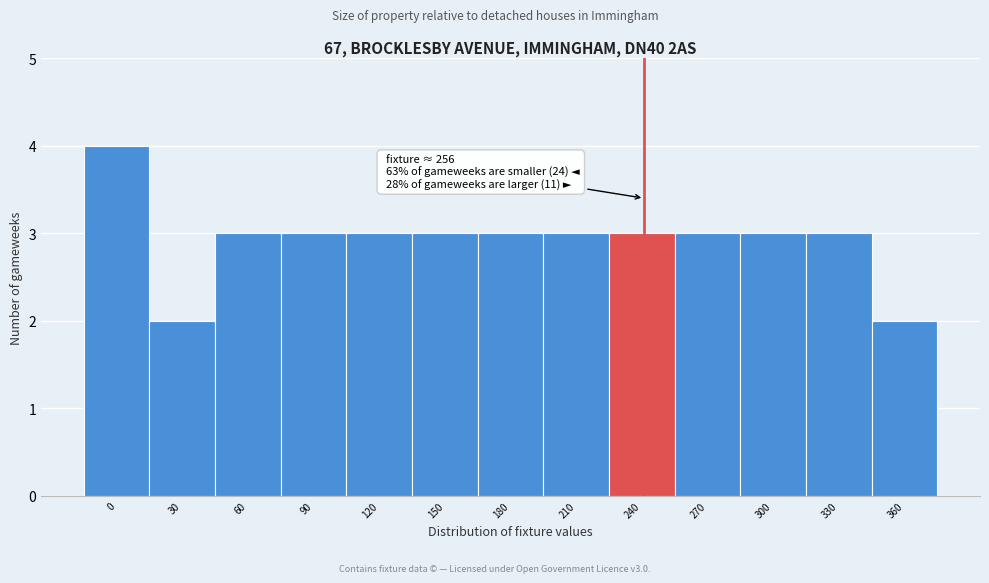

Reading right to left, list all the values displayed in this chart.

2	3	3	3	3	3	3	3	3	3	3	2	4